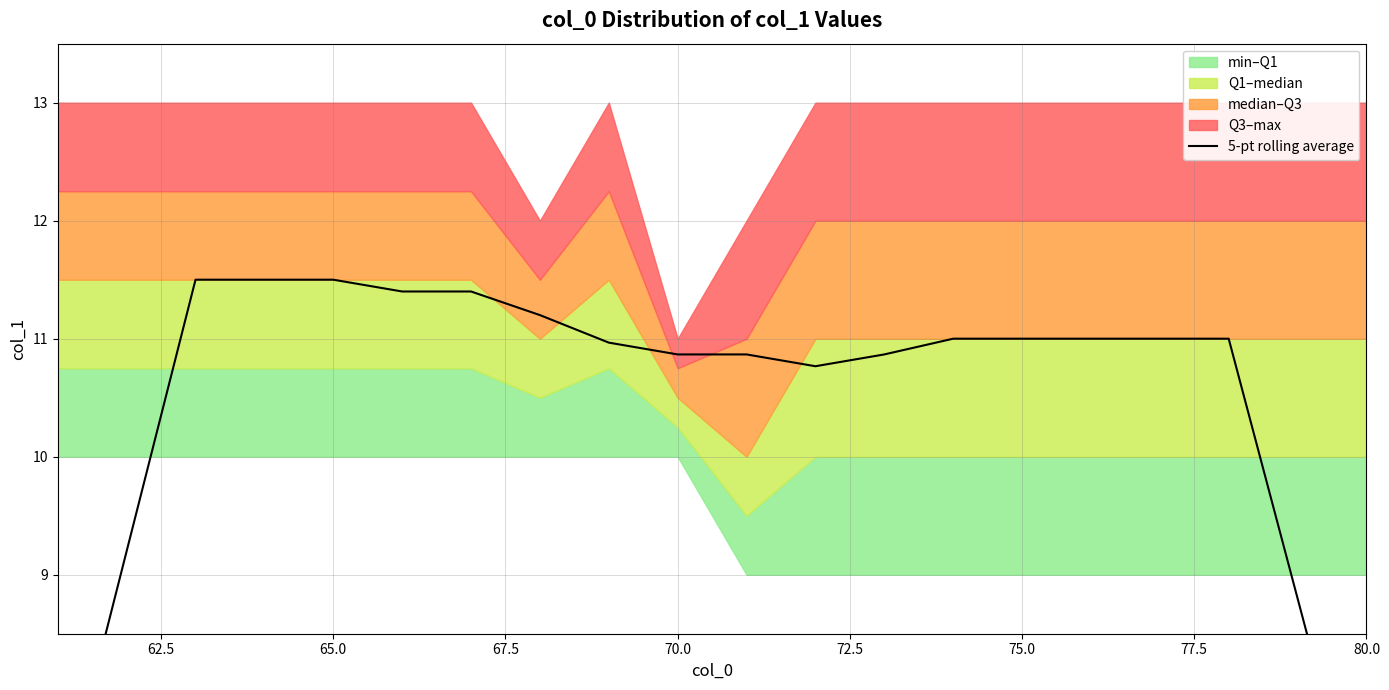

Does the chart have visible grid lines?

Yes